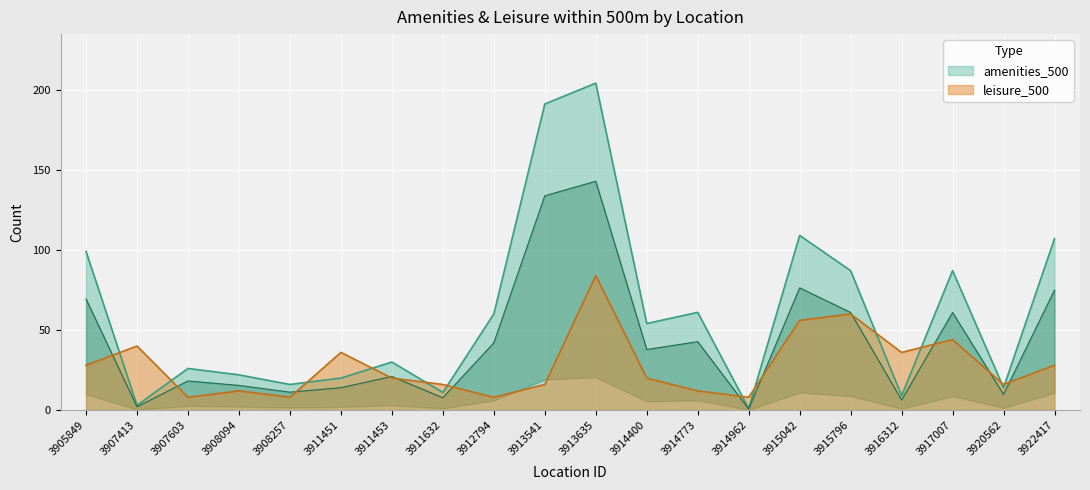

What is the sum of the amenities_500 values at 3913635 and 3917007?

291